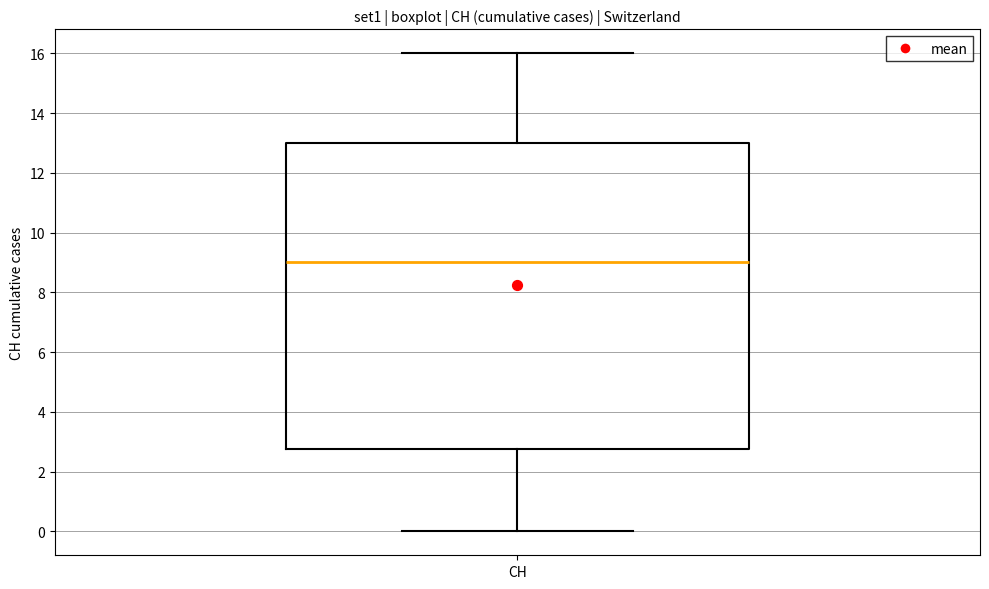

Read this box plot against the y-axis: the position of the median line, the range covered by the box, and the ends of both whiskers. The values are not printed on the chart, so give them approximately, as read against the axis.

median 9.0, box 2.8 to 13.0, whiskers 0.0 to 16.0